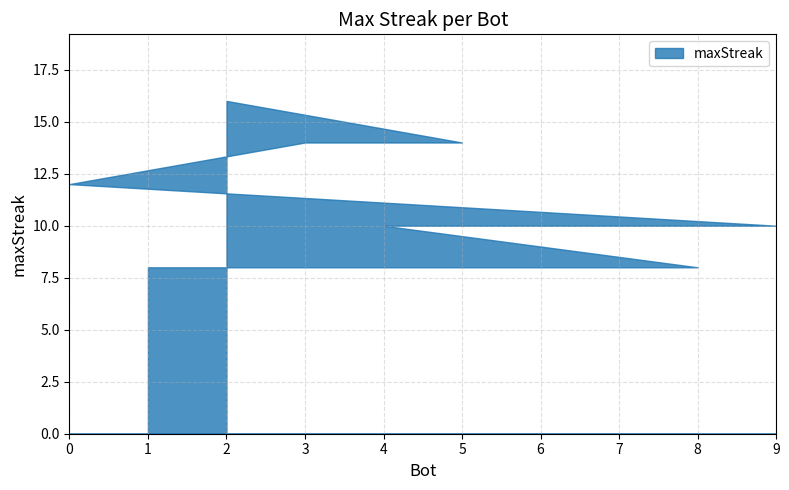

Does the chart display data point markers on the line(s)?

No